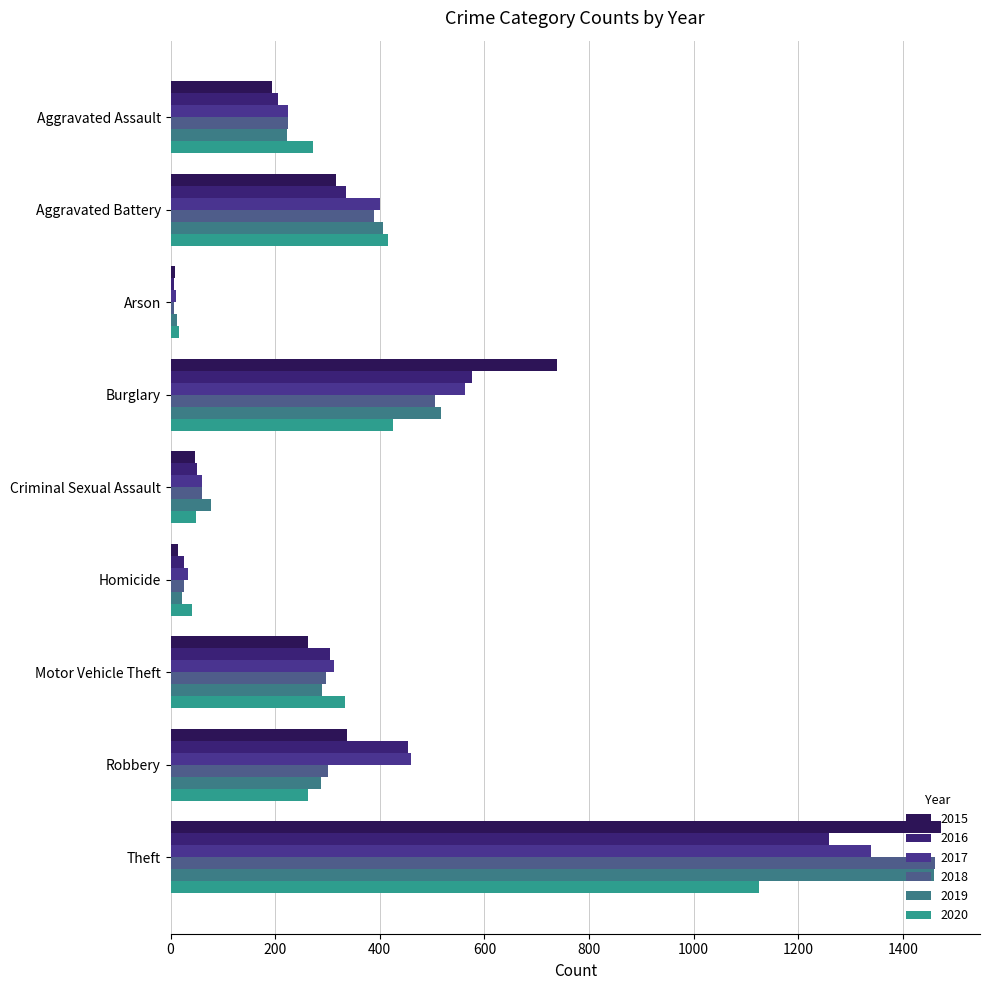

What position from the right is Aggravated Assault?

9